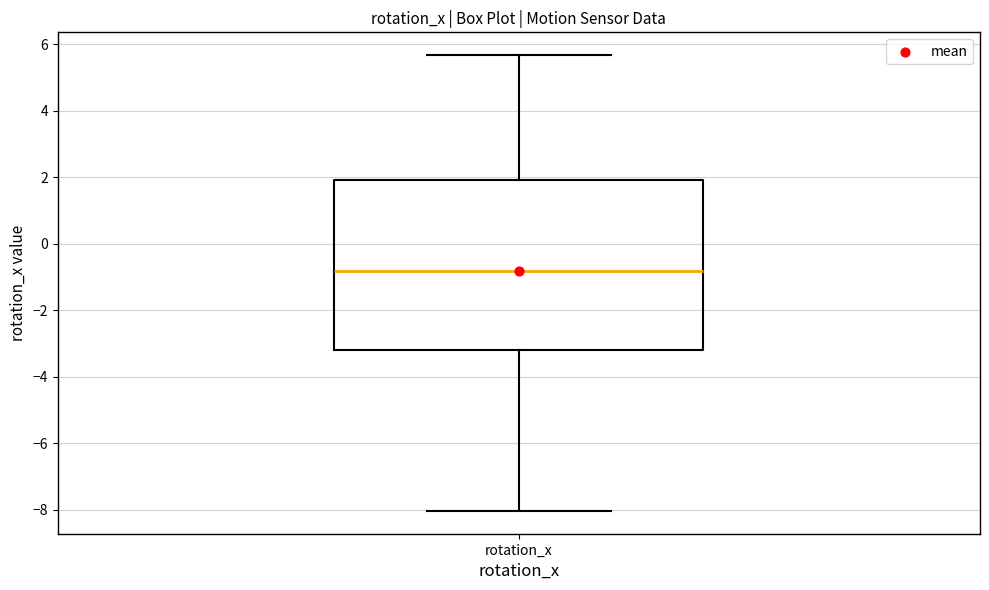

Read this box plot against the y-axis: the position of the median line, the range covered by the box, and the ends of both whiskers. The values are not printed on the chart, so give them approximately, as read against the axis.

median -0.8, box -3.2 to 2.0, whiskers -8.0 to 5.6